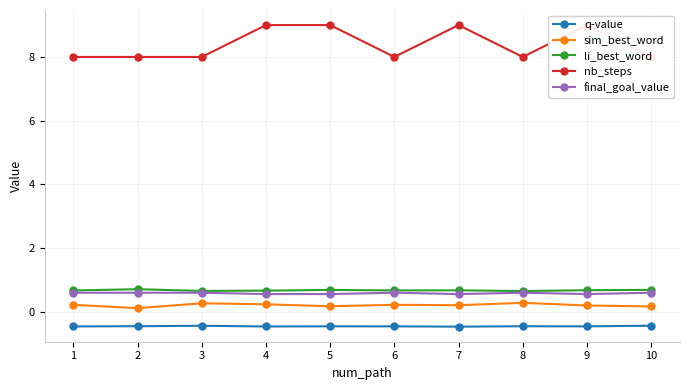

Is it true that li_best_word equals 0.3 at 10?

False